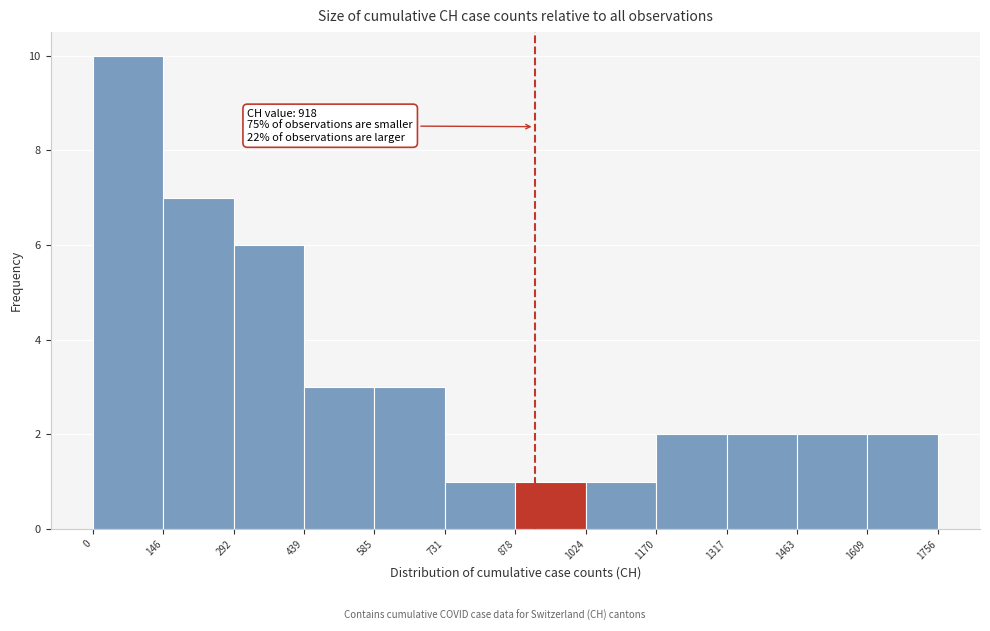

Over which range of the x-axis is the bar tallest?

0 to 146